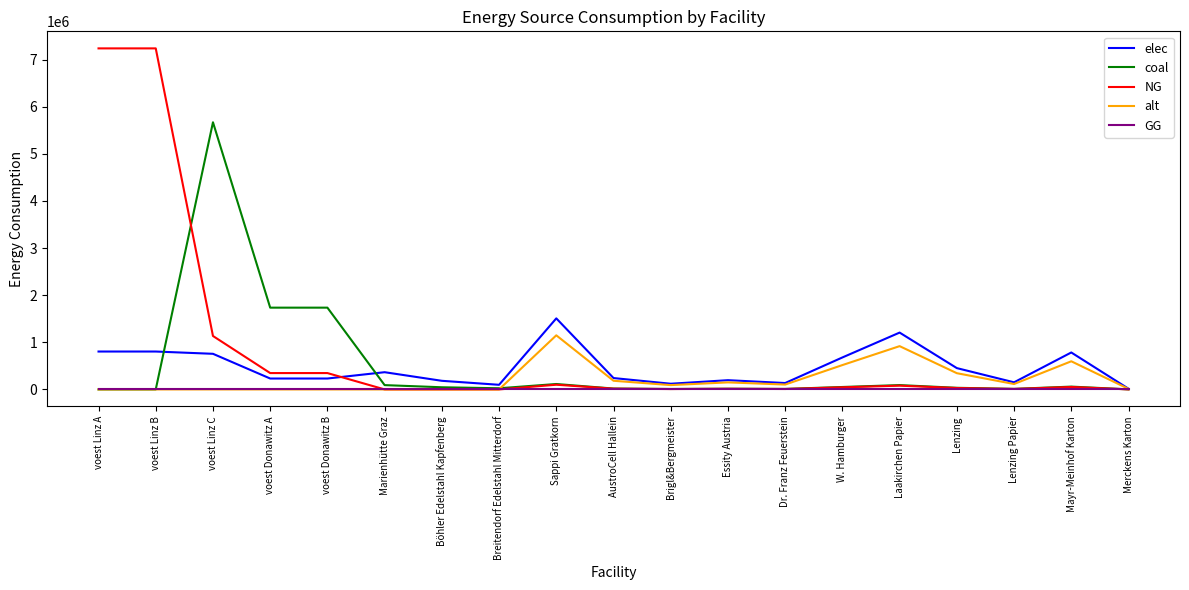

At which label does alt reach its peak?

Sappi Gratkorn